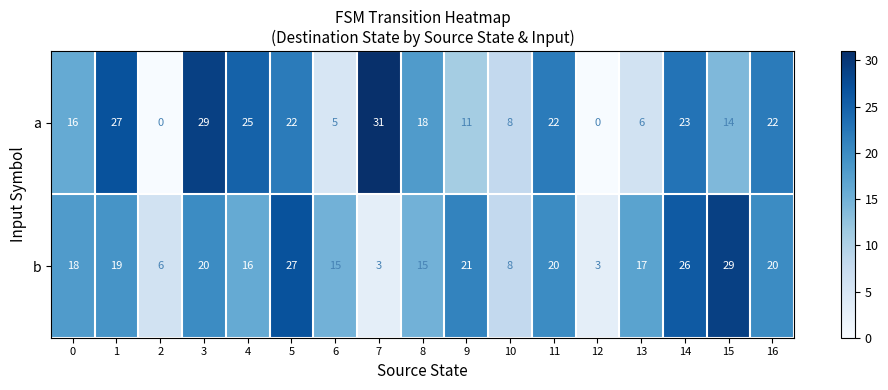

How many data points does each series have?

17